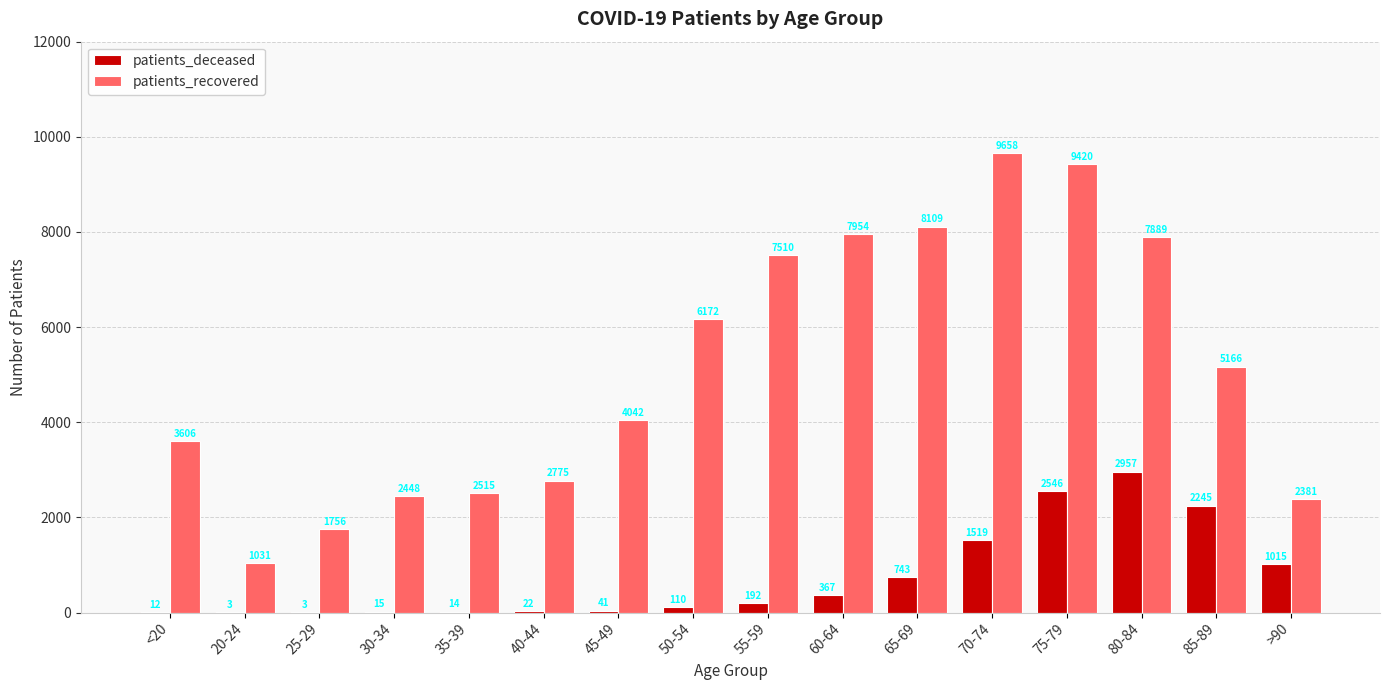

What is the greatest value displayed?

9658